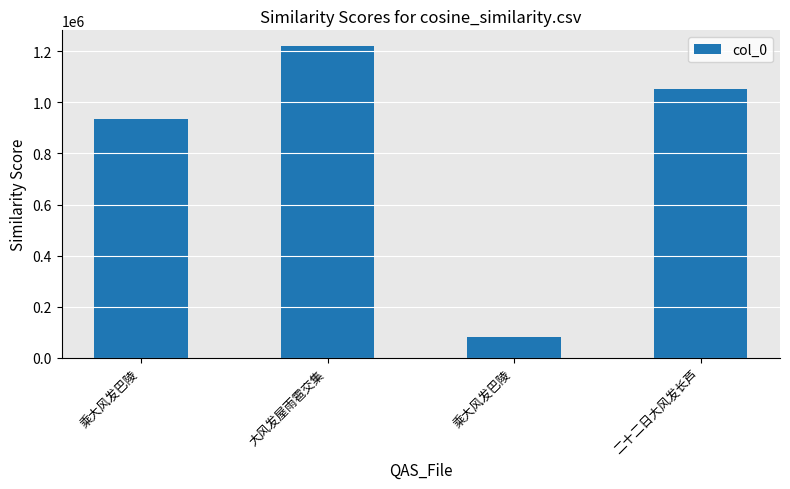

How many data points does each series have?

4